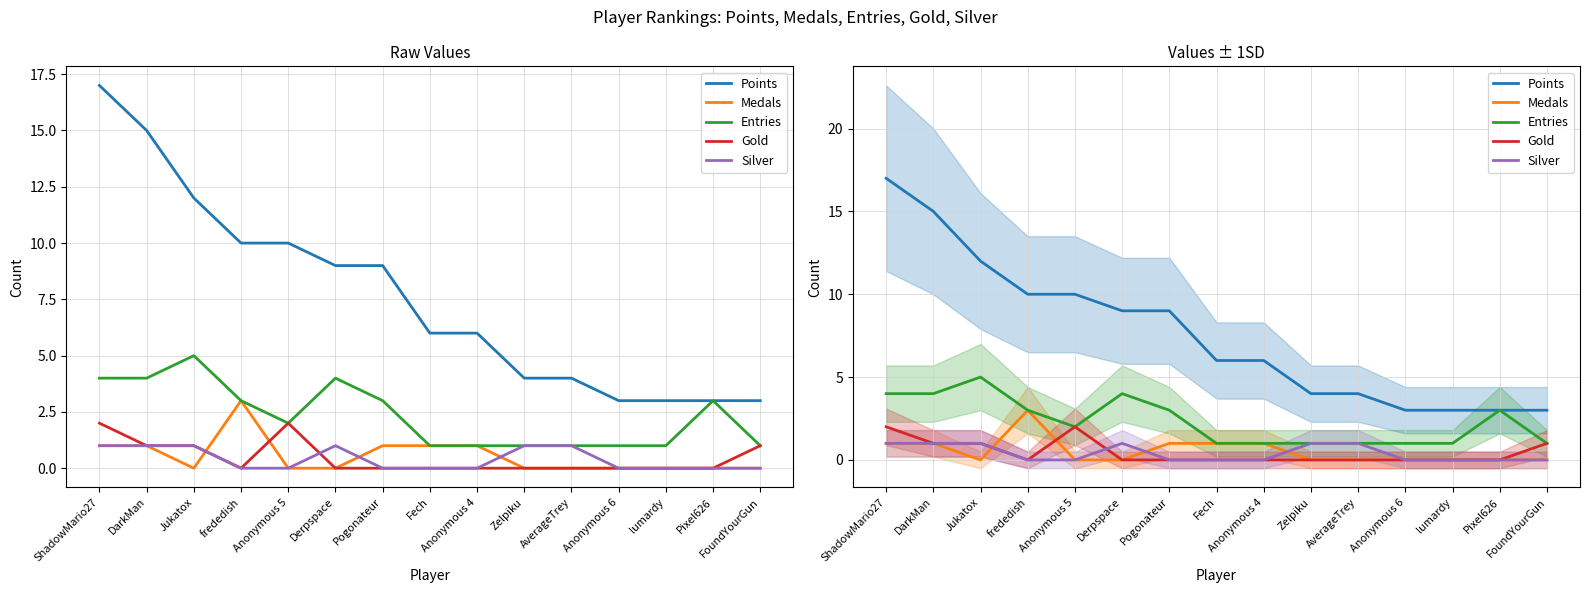

What is the difference between the maximum and second lowest values in the Silver series?

1